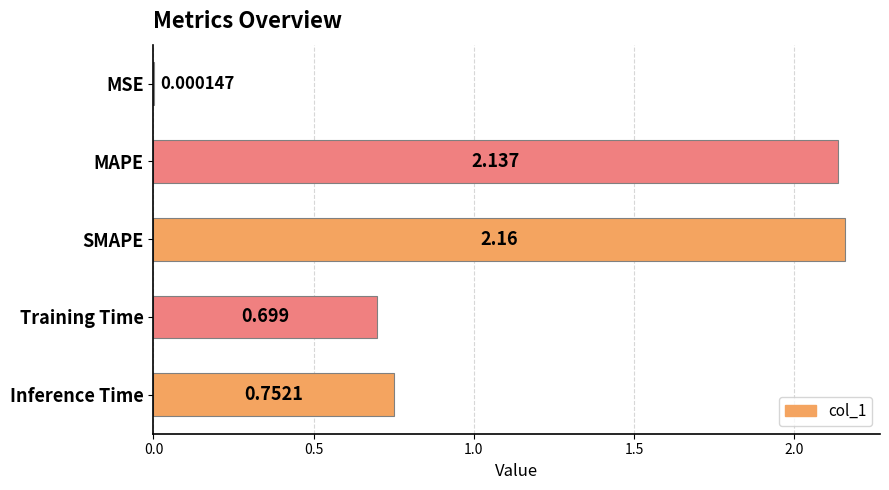

Where is the data nearest to the value 1?

Inference Time